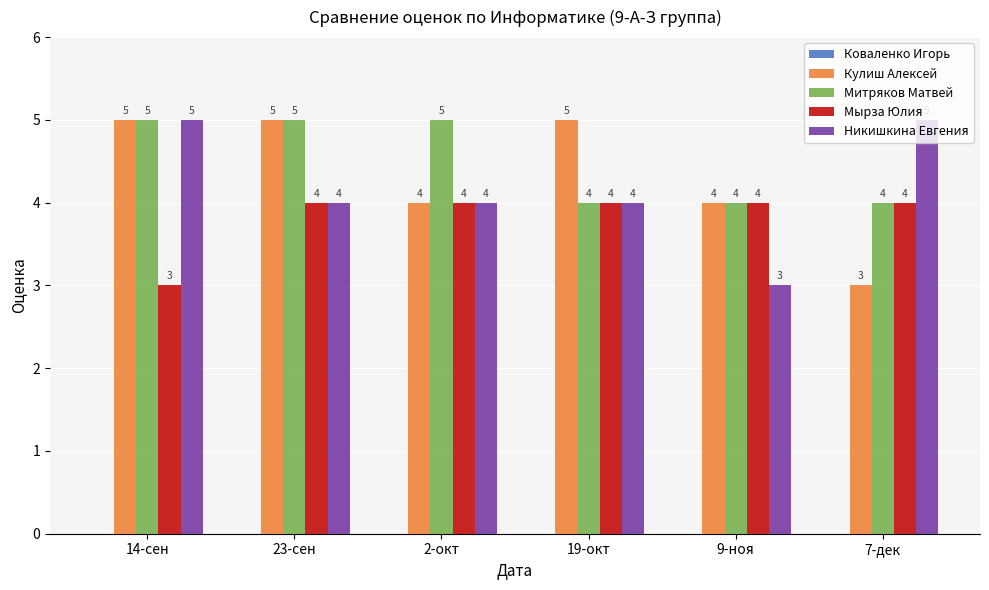

Which category has the lowest value in the Мырза Юлия series?

14-сен